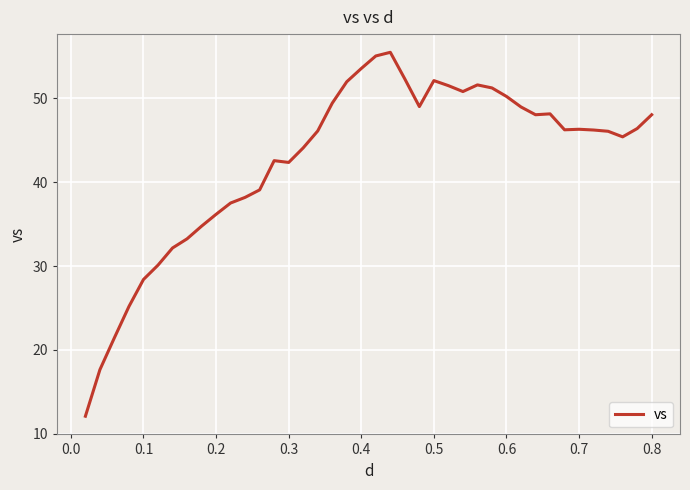

What is the smallest value displayed?

12.1